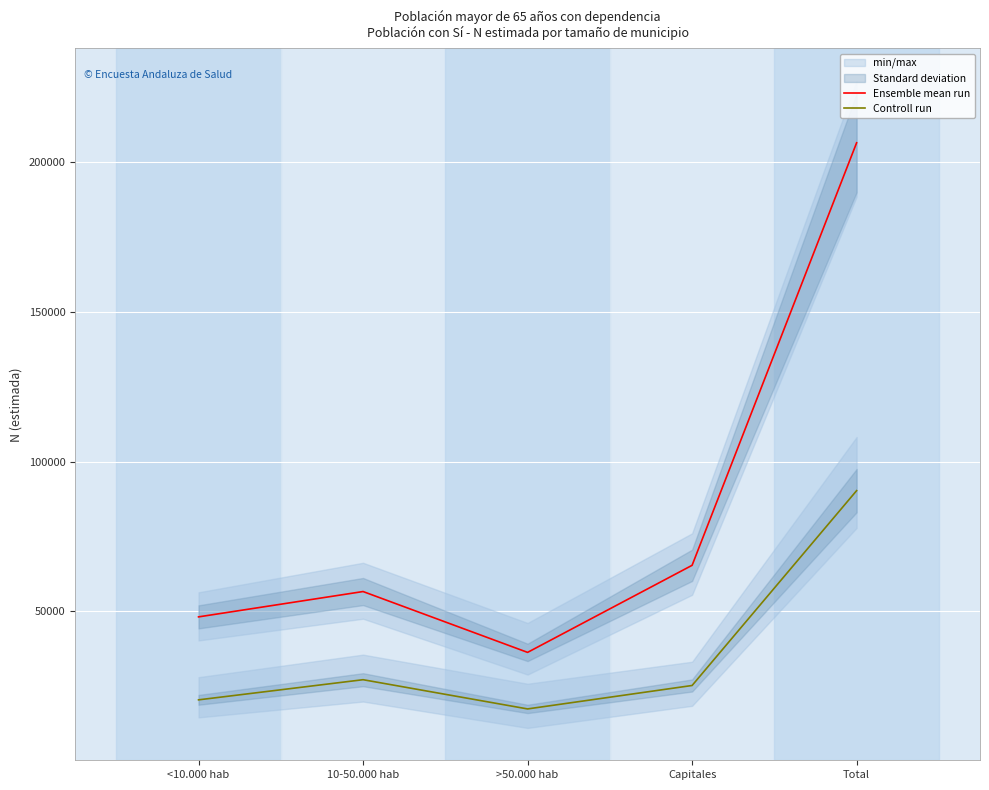

List the series in order of their peak value, highest first.

Ensemble mean run, Controll run